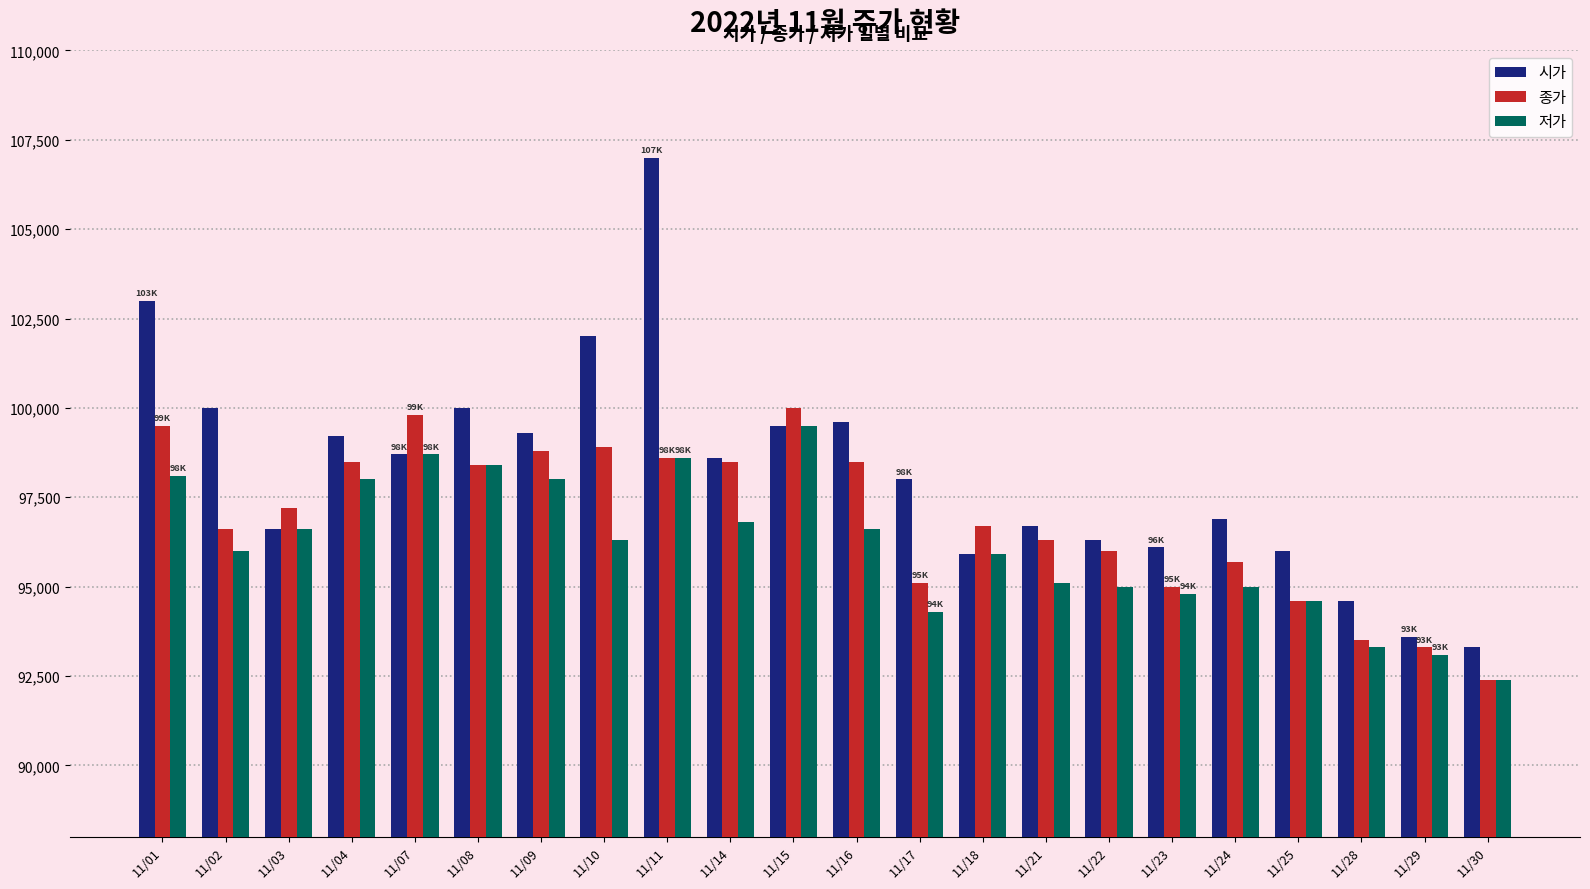

How many bars are there in total?

66